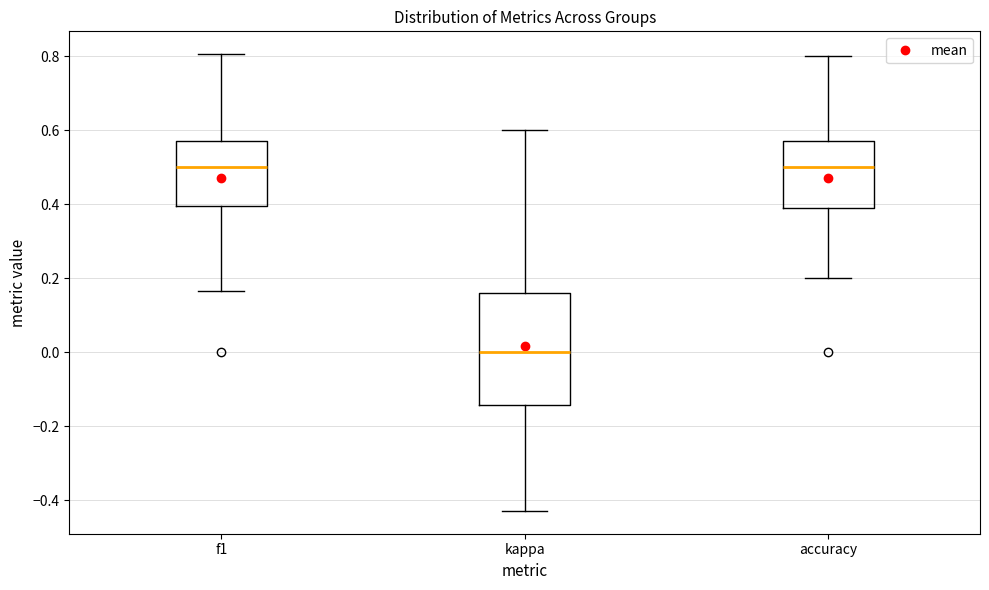

Reading left to right, transcribe this box plot: for each box, give where its median line is, the range the box spans, and where its two whiskers end, as read against the y-axis. The values are not printed on the chart, so give them approximately, as read against the axis.

f1: median 0.50, box 0.40 to 0.58, whiskers 0.16 to 0.80
kappa: median 0.00, box -0.14 to 0.16, whiskers -0.42 to 0.60
accuracy: median 0.50, box 0.38 to 0.58, whiskers 0.20 to 0.80